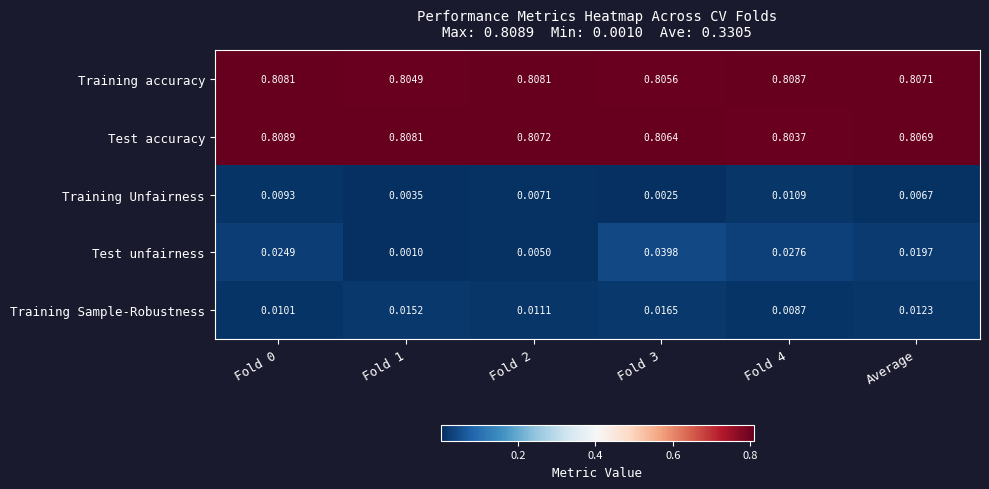

At how many categories does at least one series exceed 0?

6